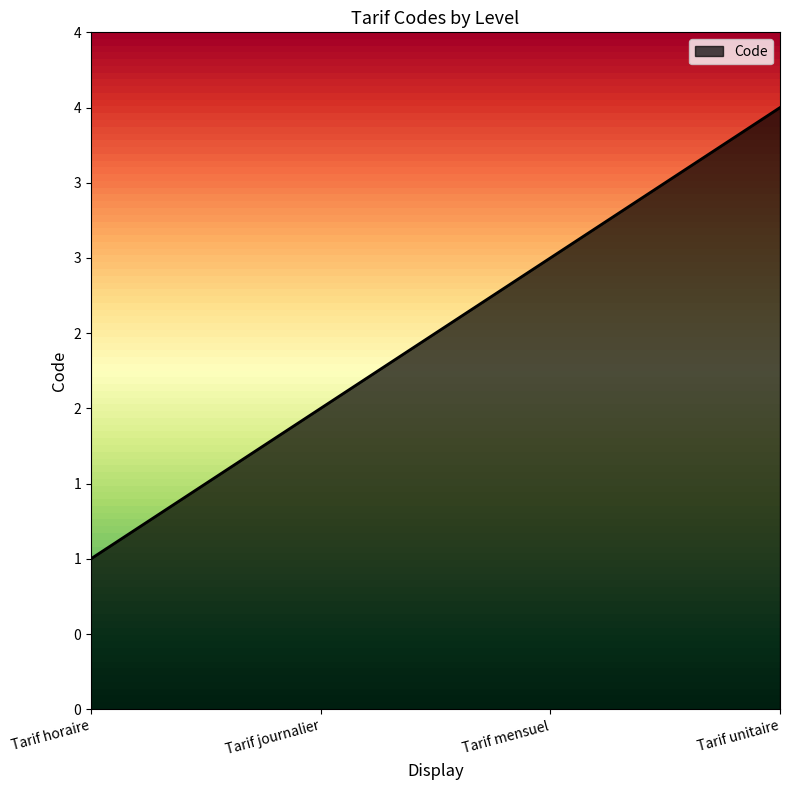

Does the chart display data point markers on the line(s)?

No